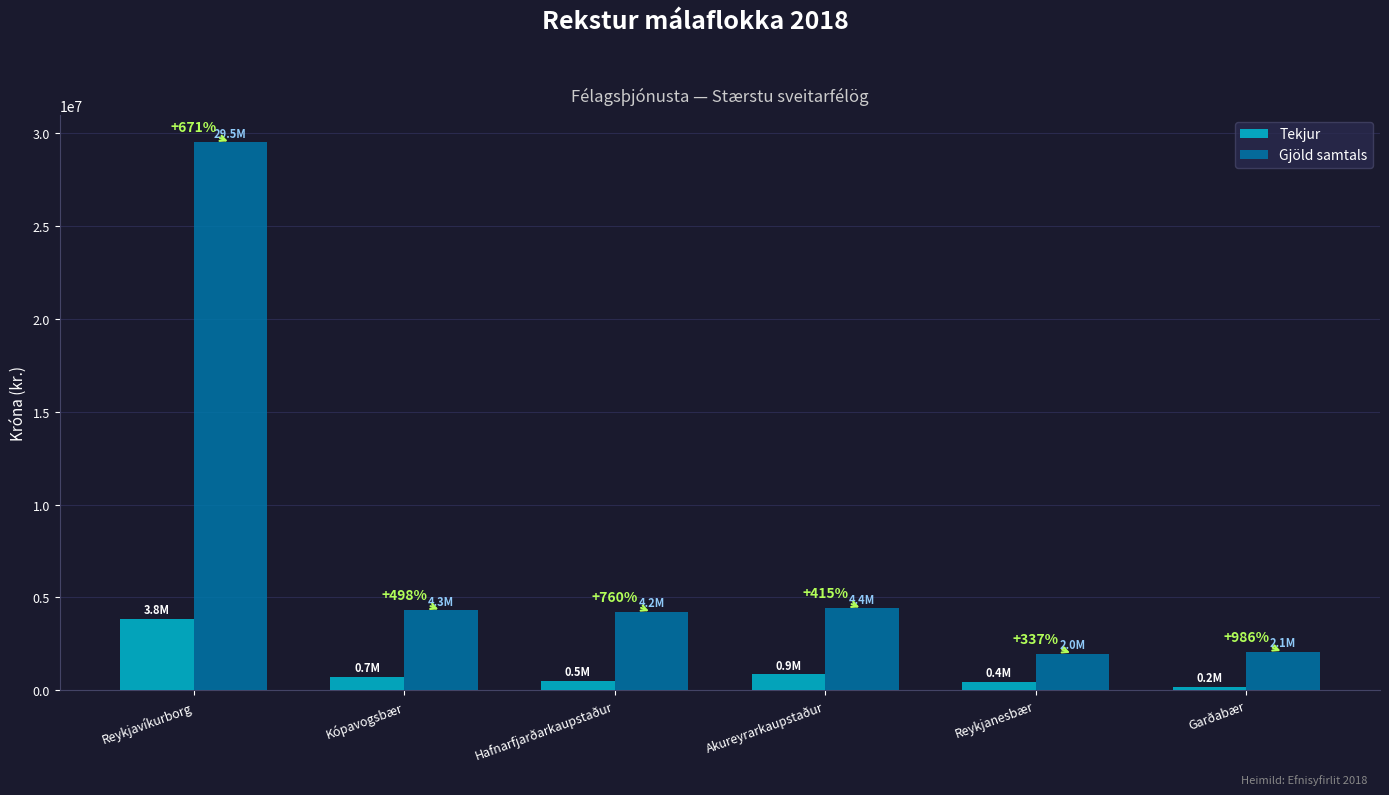

What position from the left is Reykjanesbær?

5